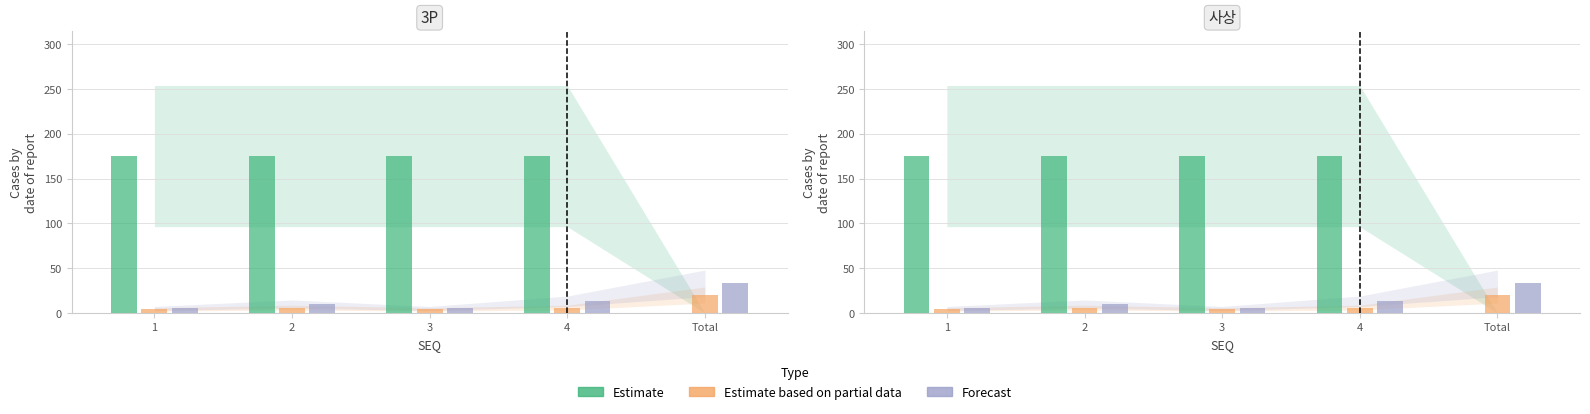

Is the value of Forecast at Total greater than the value of Estimate based on partial data at 4?

Yes